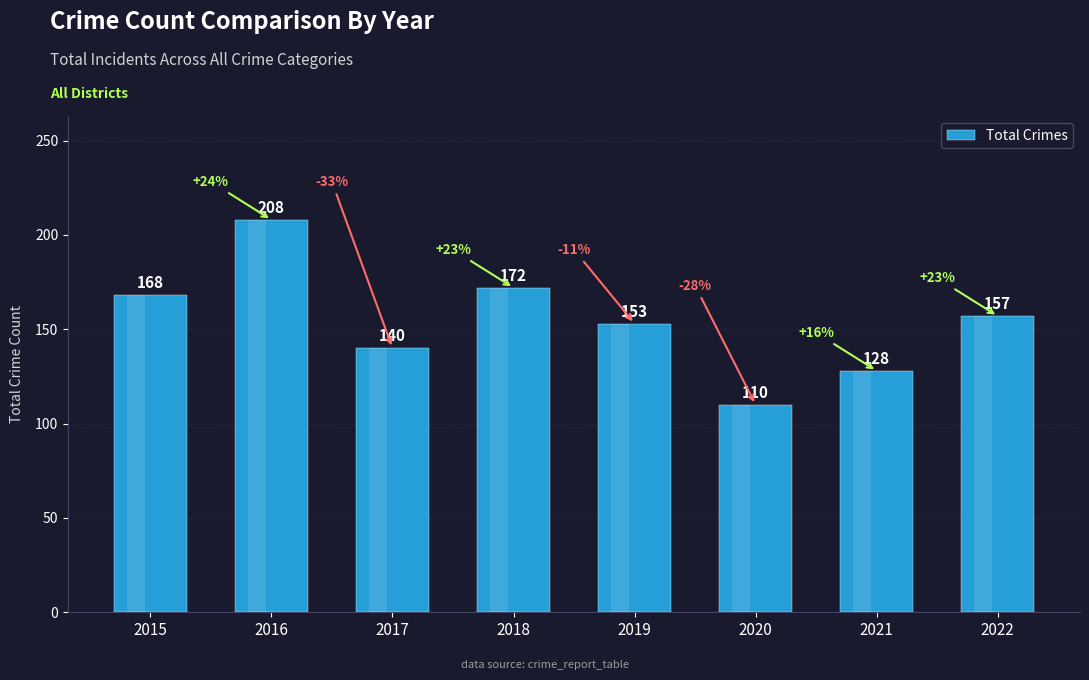

What is the difference between the maximum and minimum values?

98